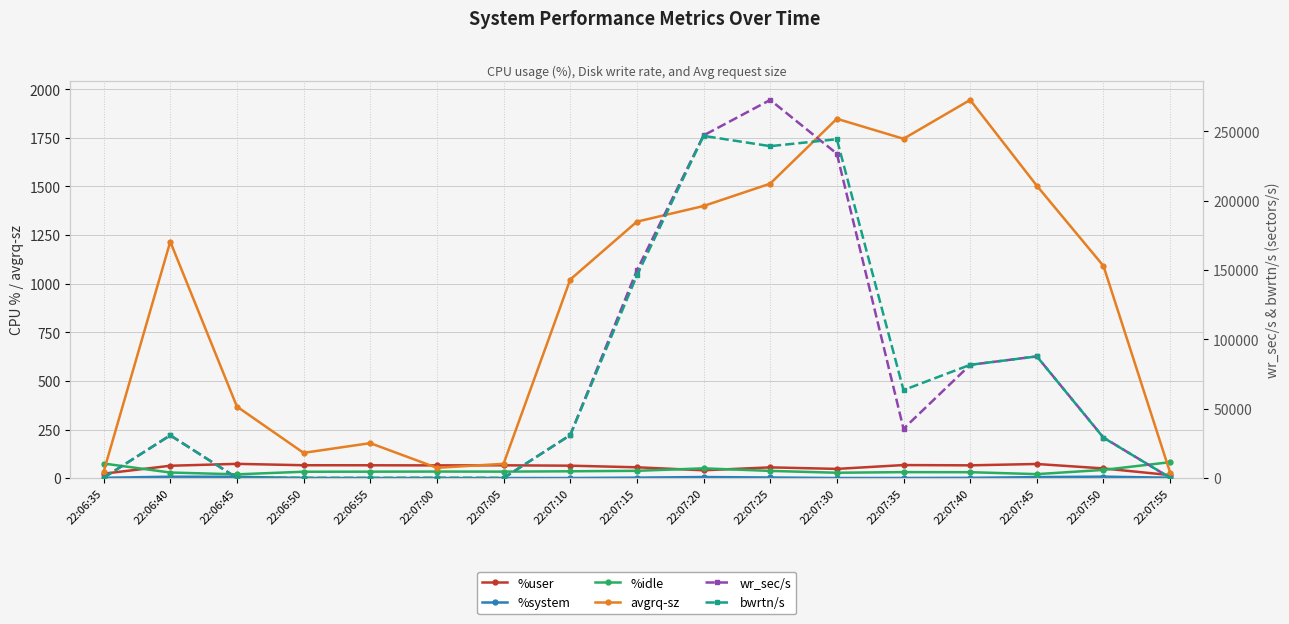

Reading left to right, list all the values displayed in this chart.

%user: 22:06:35=22.9	22:06:40=63.7	22:06:45=73.5	22:06:50=66.3	22:06:55=66.1	22:07:00=65.6	22:07:05=66.0	22:07:10=64.1	22:07:15=55.8	22:07:20=40.4	22:07:25=55.4	22:07:30=47.5	22:07:35=67.2	22:07:40=65.8	22:07:45=72.8	22:07:50=50.0	22:07:55=15.6
%system: 22:06:35=1.9	22:06:40=7.3	22:06:45=7.0	22:06:50=0.8	22:06:55=0.6	22:07:00=0.6	22:07:05=0.5	22:07:10=0.7	22:07:15=2.7	22:07:20=5.7	22:07:25=3.4	22:07:30=0.7	22:07:35=0.9	22:07:40=1.6	22:07:45=5.3	22:07:50=7.6	22:07:55=2.3
%idle: 22:06:35=75.2	22:06:40=28.9	22:06:45=19.6	22:06:50=32.9	22:06:55=33.2	22:07:00=33.8	22:07:05=33.5	22:07:10=35.2	22:07:15=37.6	22:07:20=50.4	22:07:25=37.2	22:07:30=27.8	22:07:35=30.9	22:07:40=30.6	22:07:45=20.6	22:07:50=42.4	22:07:55=82.1
avgrq-sz: 22:06:35=32.2	22:06:40=1216.2	22:06:45=368.0	22:06:50=130.0	22:06:55=180.0	22:07:00=53.1	22:07:05=73.6	22:07:10=1021.2	22:07:15=1318.9	22:07:20=1399.4	22:07:25=1514.5	22:07:30=1848.1	22:07:35=1745.2	22:07:40=1944.9	22:07:45=1503.8	22:07:50=1091.1	22:07:55=28.2
wr_sec/s: 22:06:35=270.4	22:06:40=30891.2	22:06:45=147.2	22:06:50=104.0	22:06:55=72.0	22:07:00=148.8	22:07:05=73.6	22:07:10=31043.2	22:07:15=149827.2	22:07:20=247129.6	22:07:25=272723.5	22:07:30=233972.8	22:07:35=35601.6	22:07:40=81686.4	22:07:45=87822.4	22:07:50=29241.6	22:07:55=248.0
bwrtn/s: 22:06:35=270.4	22:06:40=30891.2	22:06:45=147.2	22:06:50=104.0	22:06:55=72.0	22:07:00=148.8	22:07:05=73.6	22:07:10=31043.2	22:07:15=146129.6	22:07:20=246816.0	22:07:25=239400.0	22:07:30=244398.4	22:07:35=63494.4	22:07:40=81708.8	22:07:45=87787.2	22:07:50=29164.8	22:07:55=280.0